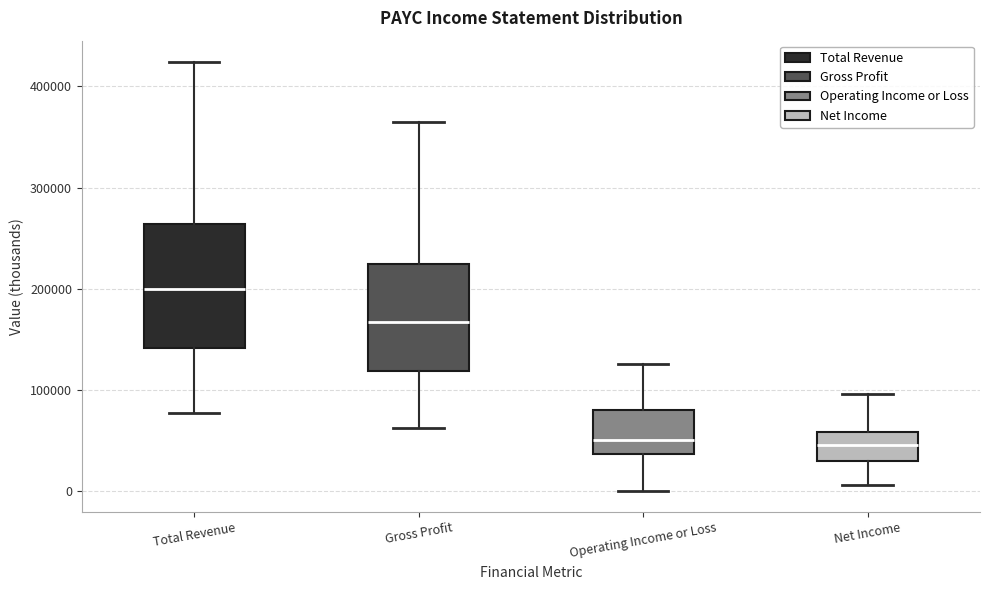

Reading left to right, transcribe this box plot: for each box, give where its median line is, the range the box spans, and where its two whiskers end, as read against the y-axis. The values are not printed on the chart, so give them approximately, as read against the axis.

Total Revenue: median 200000, box 140000 to 260000, whiskers 80000 to 420000
Gross Profit: median 170000, box 120000 to 220000, whiskers 60000 to 360000
Operating Income or Loss: median 50000, box 40000 to 80000, whiskers 0 to 130000
Net Income: median 50000, box 30000 to 60000, whiskers 10000 to 100000